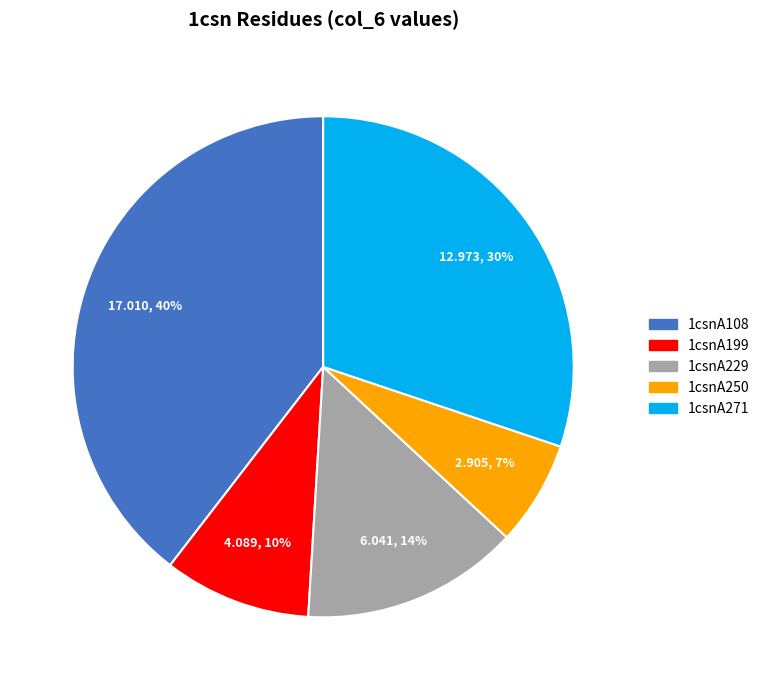

True or false: 1csnA229 accounts for 14% of the total.

True